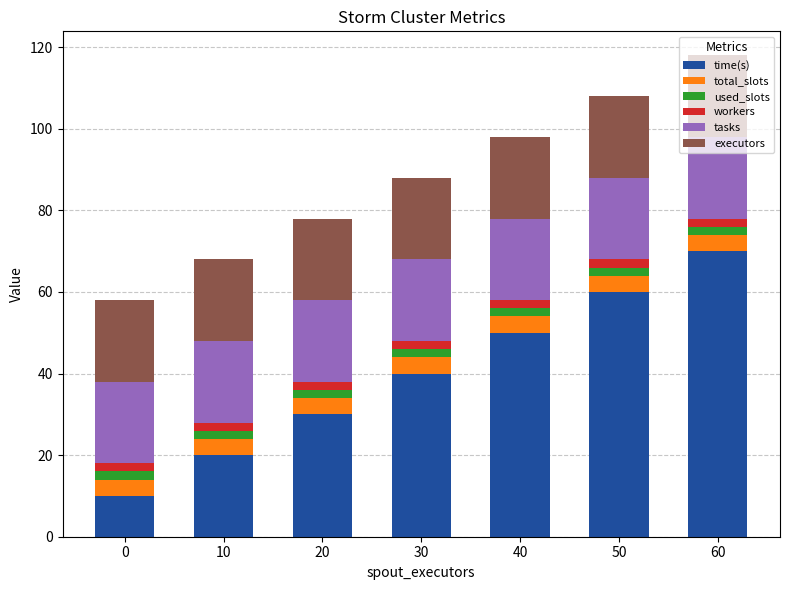

The time(s) series shows 50 at 40. True or false?

True